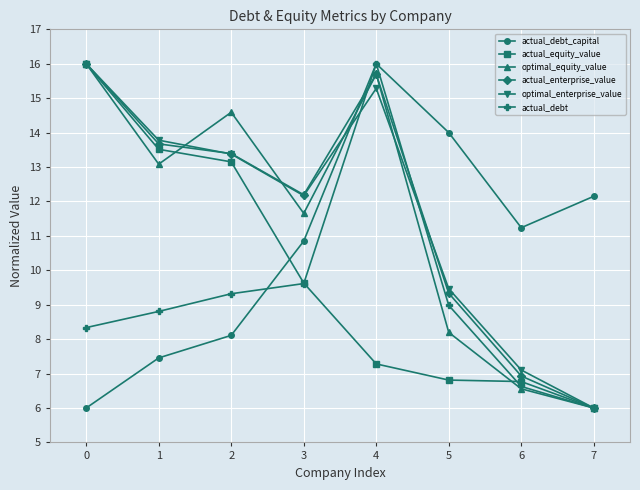

List the labels in order of actual_debt_capital value, largest first.

4, 5, 7, 6, 3, 2, 1, 0